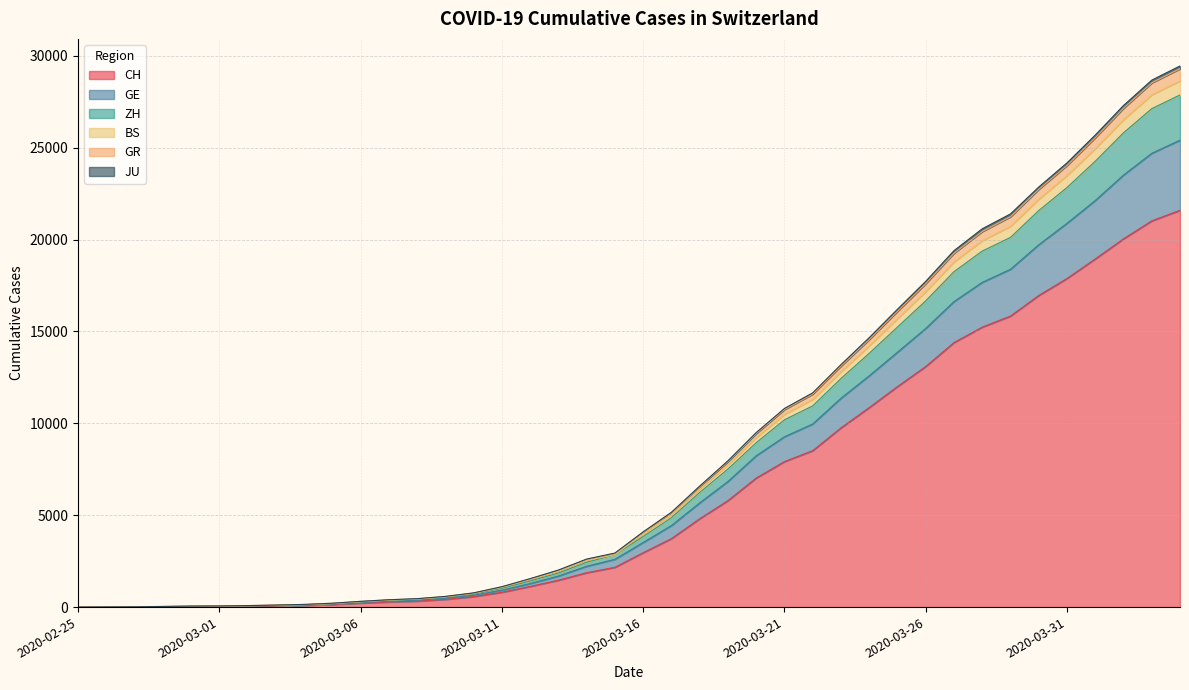

True or false: CH and ZH intersect in this chart.

False